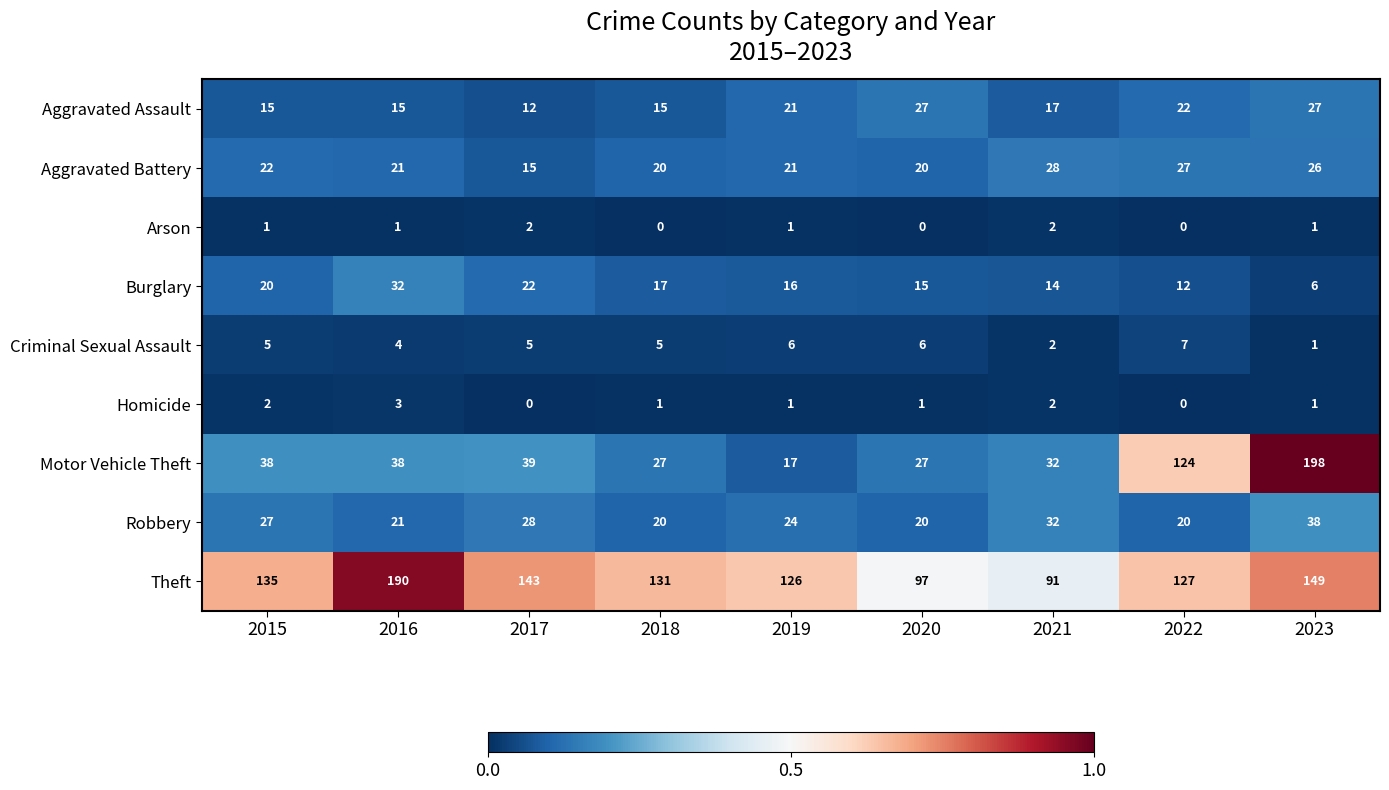

What is the difference between the maximum and minimum values in the Criminal Sexual Assault series?

6